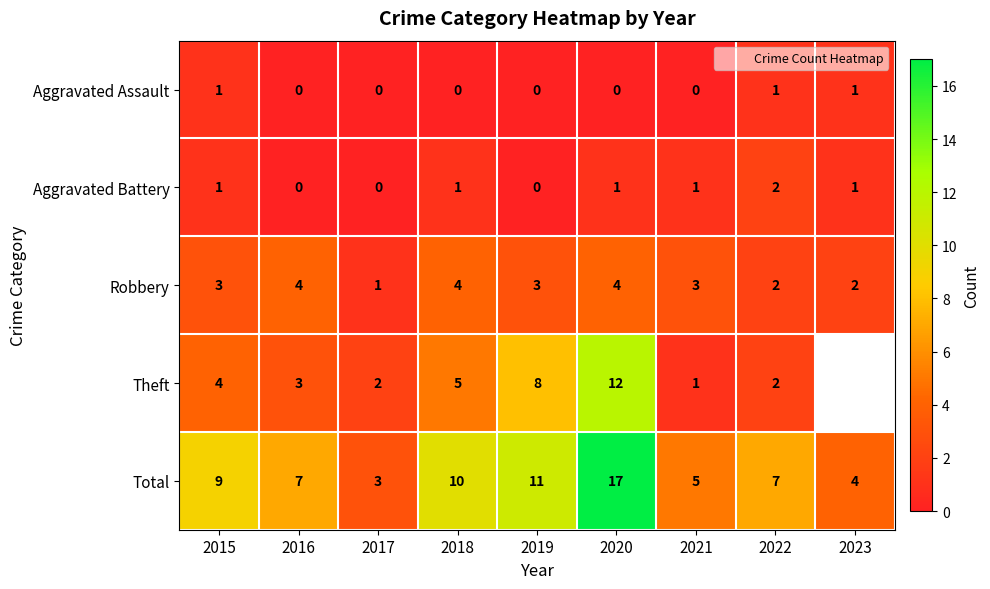

True or false: Robbery has a value of 3.0 at 2019.

True